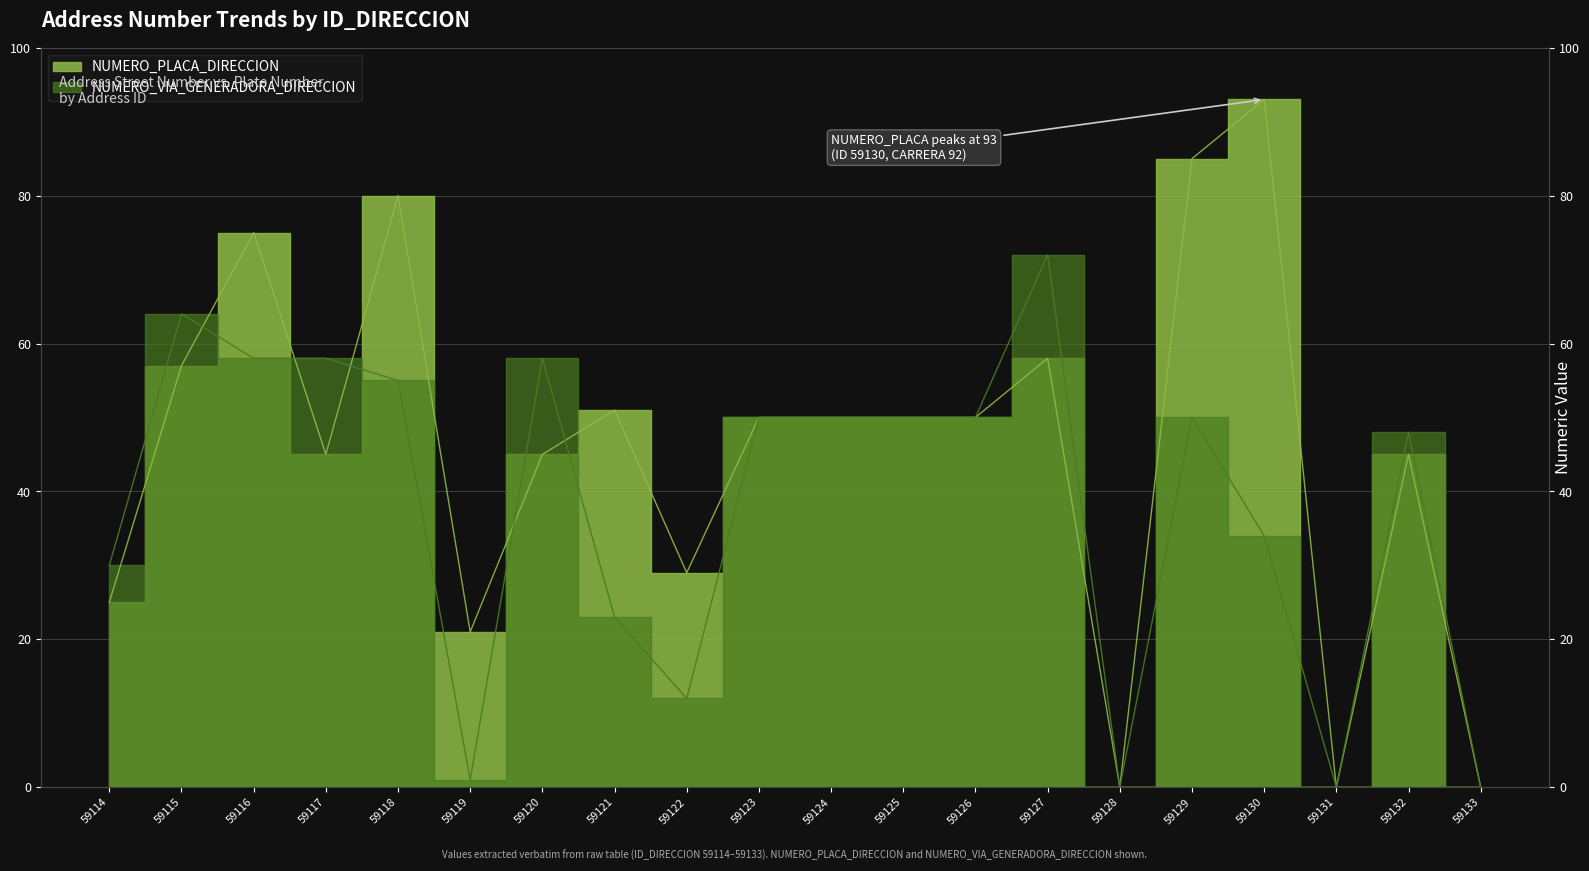

Which series has the largest range (max minus min)?

NUMERO_PLACA_DIRECCION